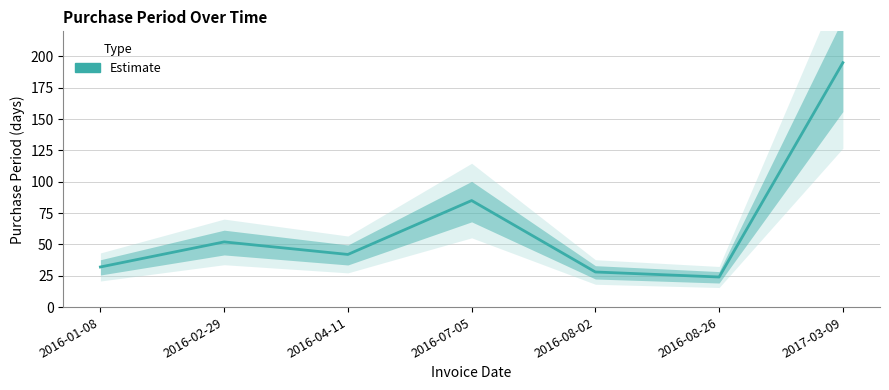

What position from the left is 2016-04-11?

3